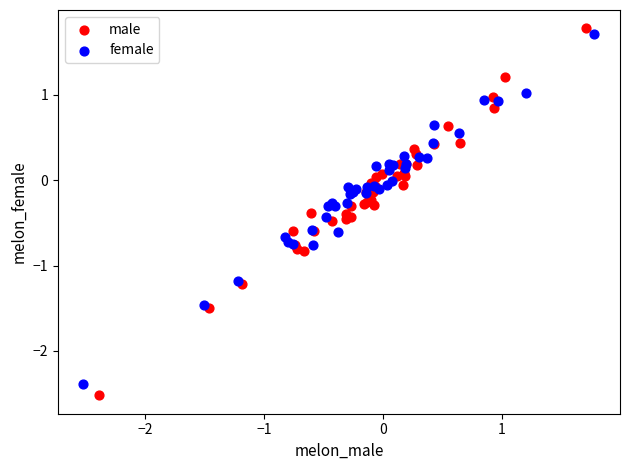

Which series has the largest Y range (max minus min)?

male